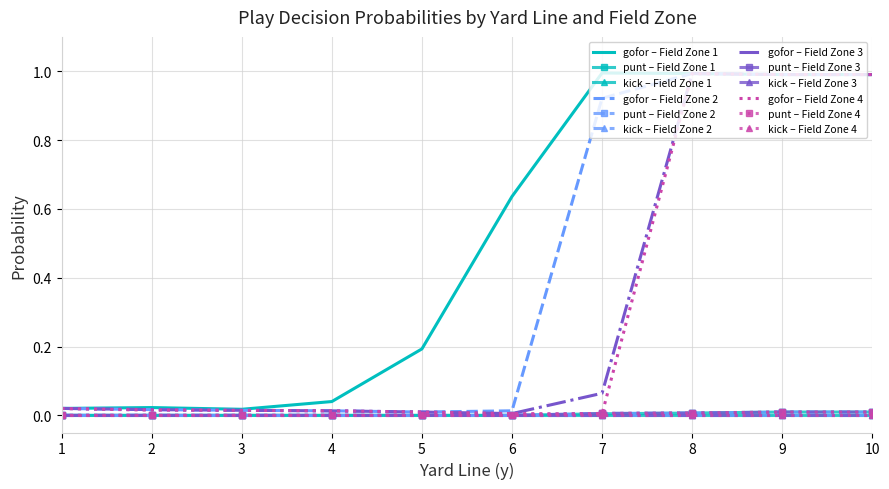

What are all the series names shown in the legend?

gofor, punt, kick